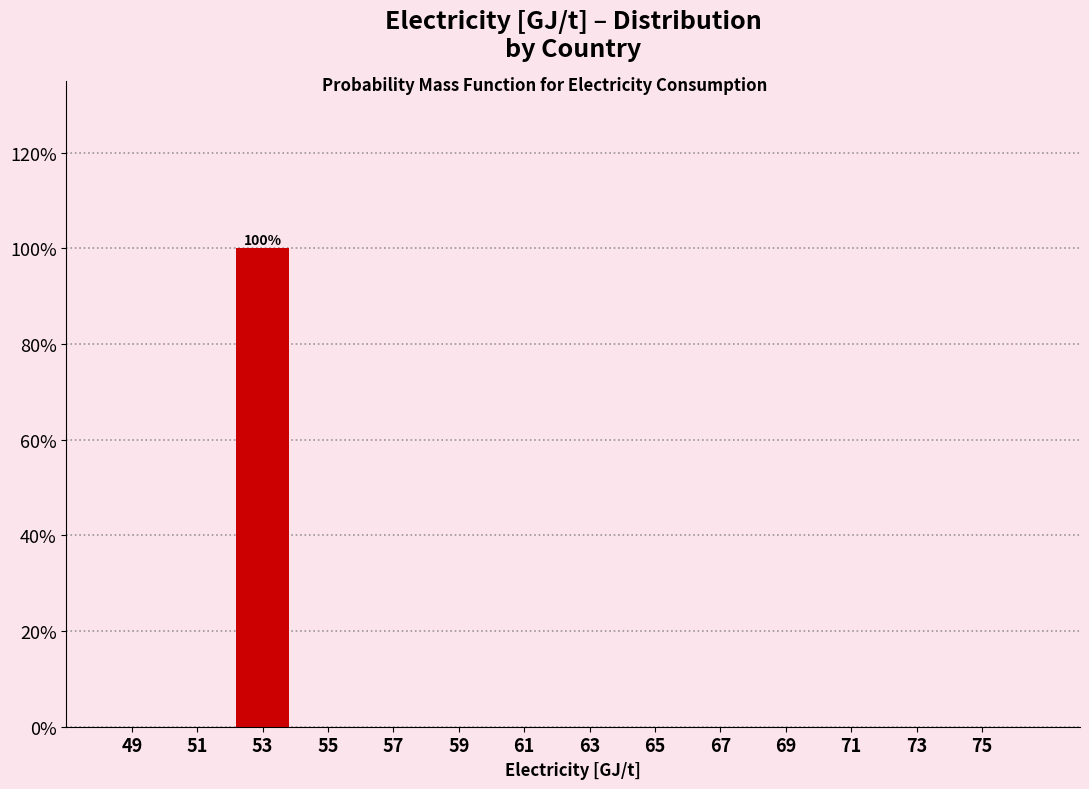

Which range on the x-axis has the tallest bar?

52 to 54